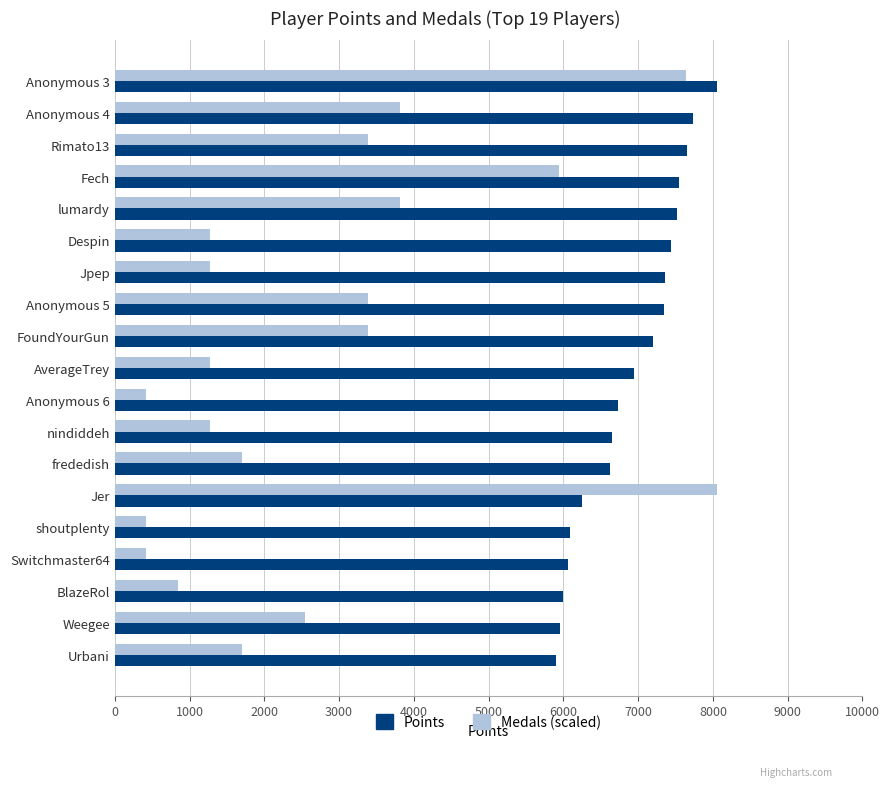

How many categories are shown in the chart?

19